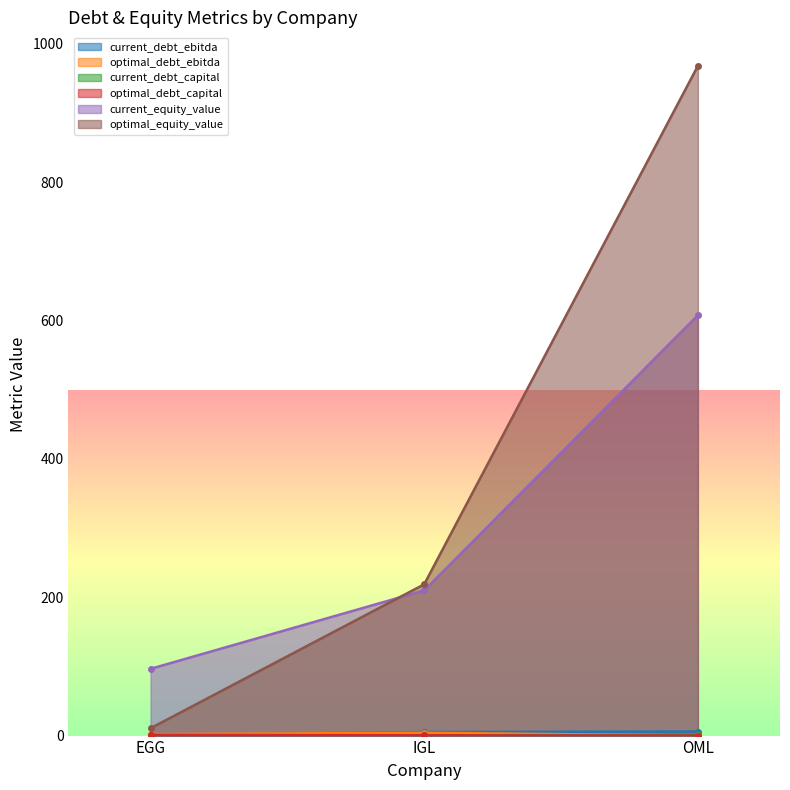

At which label does optimal_equity_value first exceed 218?

IGL